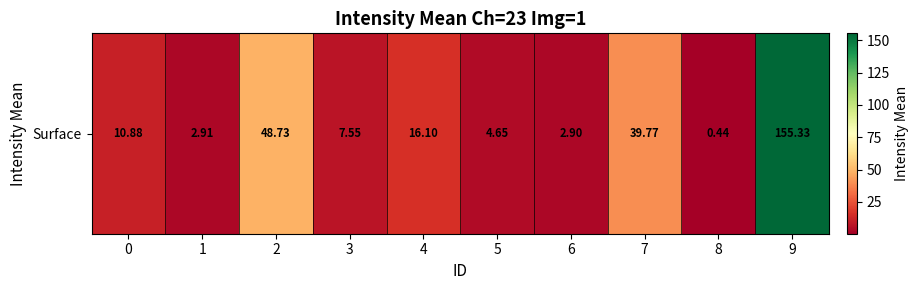

Rank the categories by value from highest to lowest.

9, 2, 7, 4, 0, 3, 5, 1, 6, 8